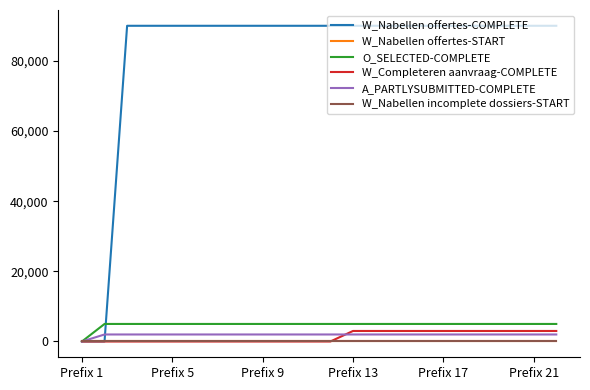

Does the chart display data point markers on the line(s)?

No